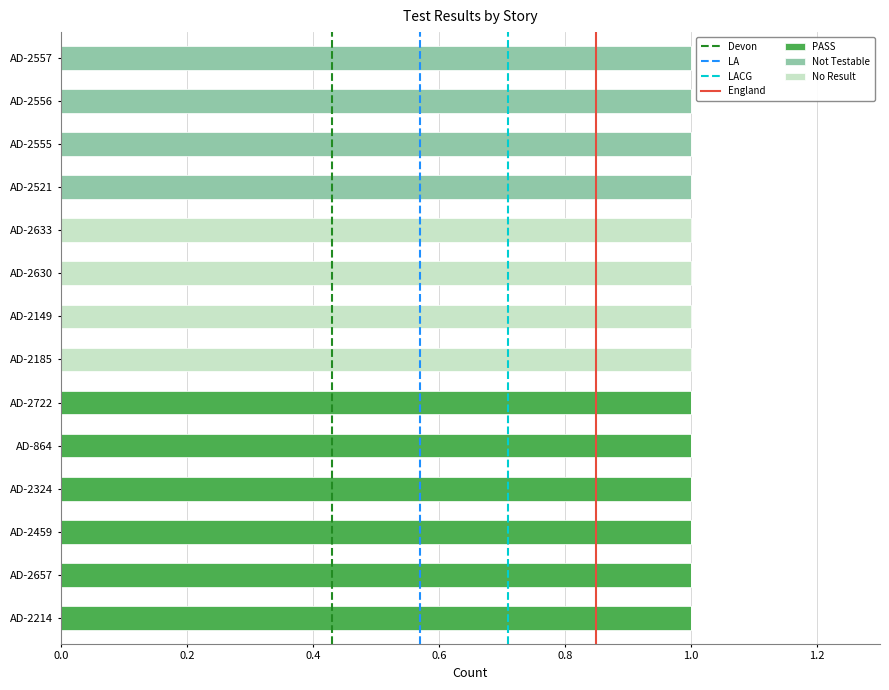

Is it true that PASS equals 1 at AD-2722?

True